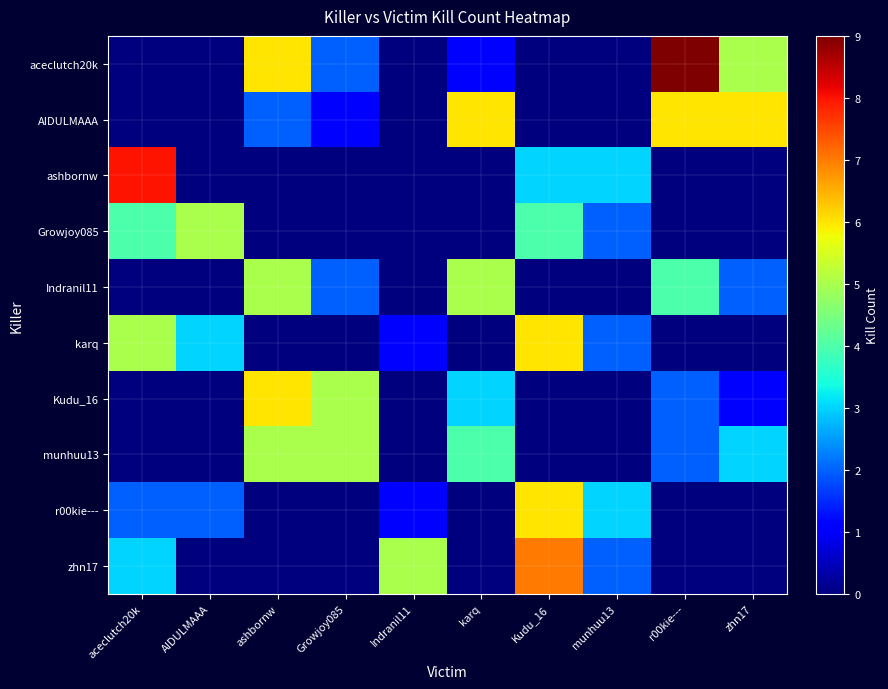

Reading left to right, transcribe all the data shown in this chart.

aceclutch20k: aceclutch20k=0	AIDULMAAA=0	ashbornw=6	Growjoy085=2	Indranil11=0	karq=1	Kudu_16=0	munhuu13=0	r00kie---=9	zhn17=5
AIDULMAAA: aceclutch20k=0	AIDULMAAA=0	ashbornw=2	Growjoy085=1	Indranil11=0	karq=6	Kudu_16=0	munhuu13=0	r00kie---=6	zhn17=6
ashbornw: aceclutch20k=8	AIDULMAAA=0	ashbornw=0	Growjoy085=0	Indranil11=0	karq=0	Kudu_16=3	munhuu13=3	r00kie---=0	zhn17=0
Growjoy085: aceclutch20k=4	AIDULMAAA=5	ashbornw=0	Growjoy085=0	Indranil11=0	karq=0	Kudu_16=4	munhuu13=2	r00kie---=0	zhn17=0
Indranil11: aceclutch20k=0	AIDULMAAA=0	ashbornw=5	Growjoy085=2	Indranil11=0	karq=5	Kudu_16=0	munhuu13=0	r00kie---=4	zhn17=2
karq: aceclutch20k=5	AIDULMAAA=3	ashbornw=0	Growjoy085=0	Indranil11=1	karq=0	Kudu_16=6	munhuu13=2	r00kie---=0	zhn17=0
Kudu_16: aceclutch20k=0	AIDULMAAA=0	ashbornw=6	Growjoy085=5	Indranil11=0	karq=3	Kudu_16=0	munhuu13=0	r00kie---=2	zhn17=1
munhuu13: aceclutch20k=0	AIDULMAAA=0	ashbornw=5	Growjoy085=5	Indranil11=0	karq=4	Kudu_16=0	munhuu13=0	r00kie---=2	zhn17=3
r00kie---: aceclutch20k=2	AIDULMAAA=2	ashbornw=0	Growjoy085=0	Indranil11=1	karq=0	Kudu_16=6	munhuu13=3	r00kie---=0	zhn17=0
zhn17: aceclutch20k=3	AIDULMAAA=0	ashbornw=0	Growjoy085=0	Indranil11=5	karq=0	Kudu_16=7	munhuu13=2	r00kie---=0	zhn17=0